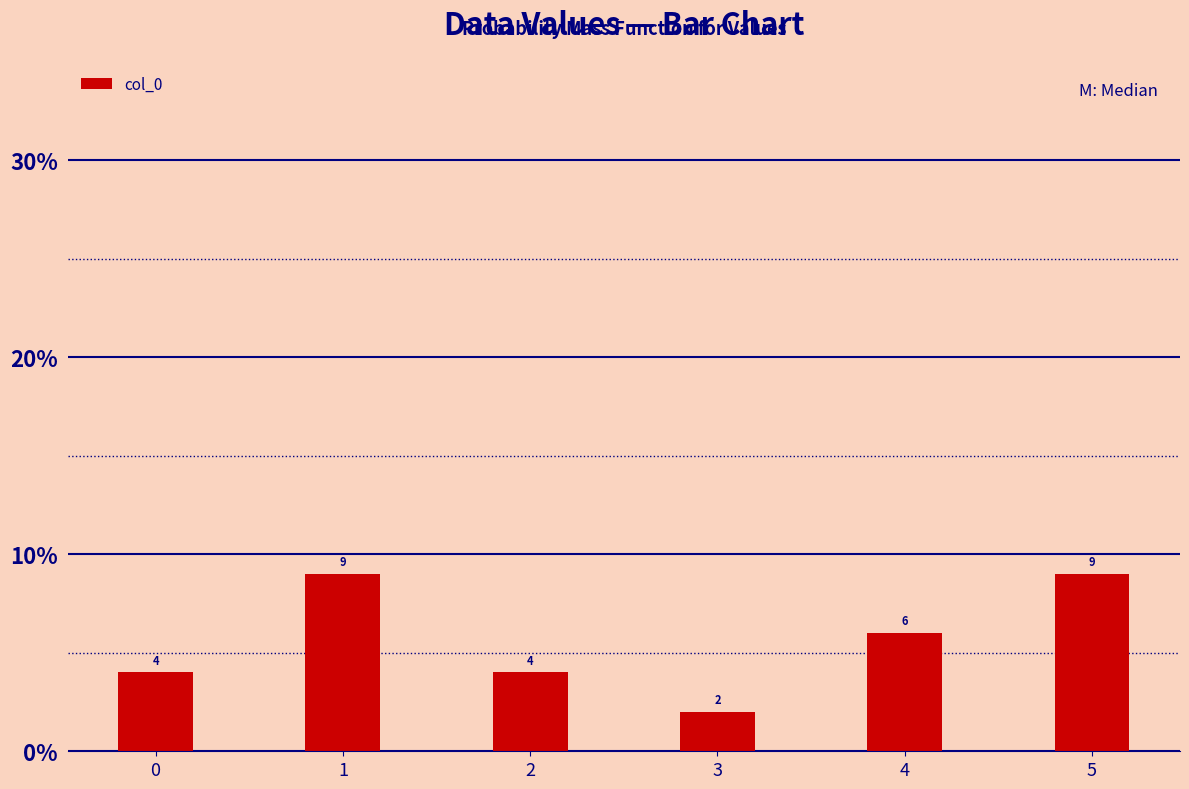

Reading left to right, list all the values displayed in this chart.

0=4	1=9	2=4	3=2	4=6	5=9